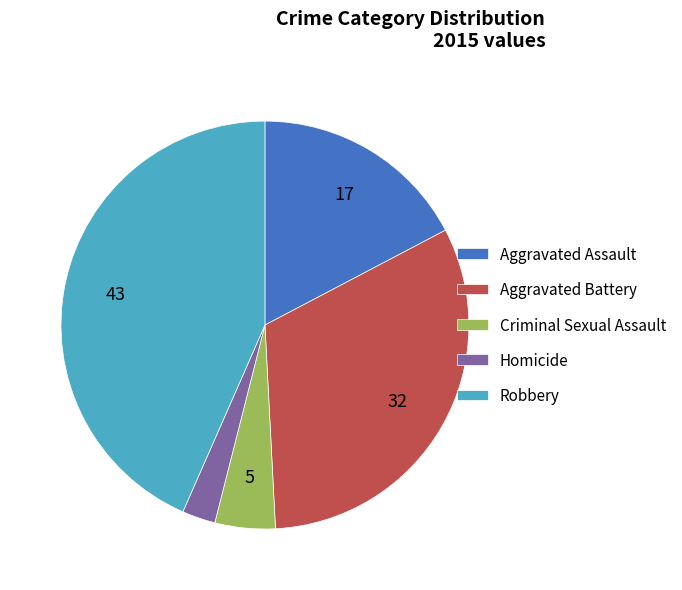

Is it true that Criminal Sexual Assault is 10% of the pie?

False